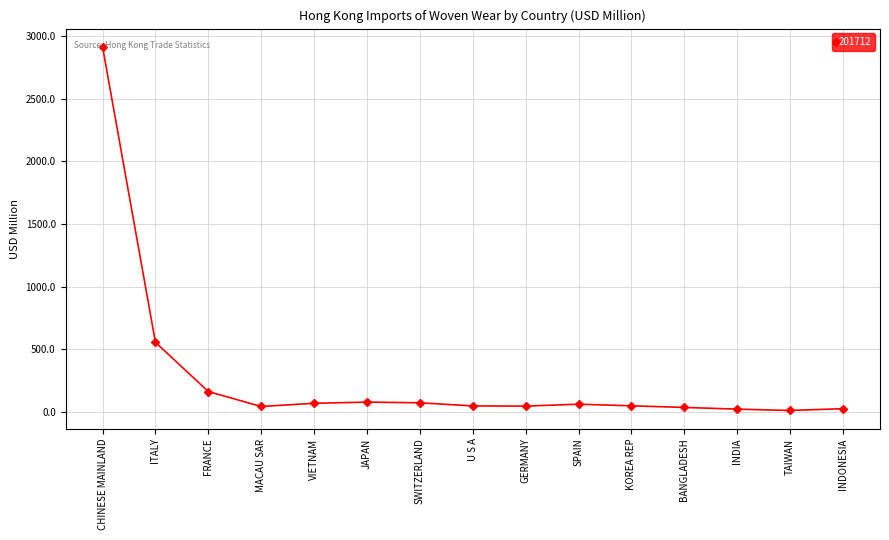

Approximately how many times larger is the value at U S A compared to FRANCE?

0.3